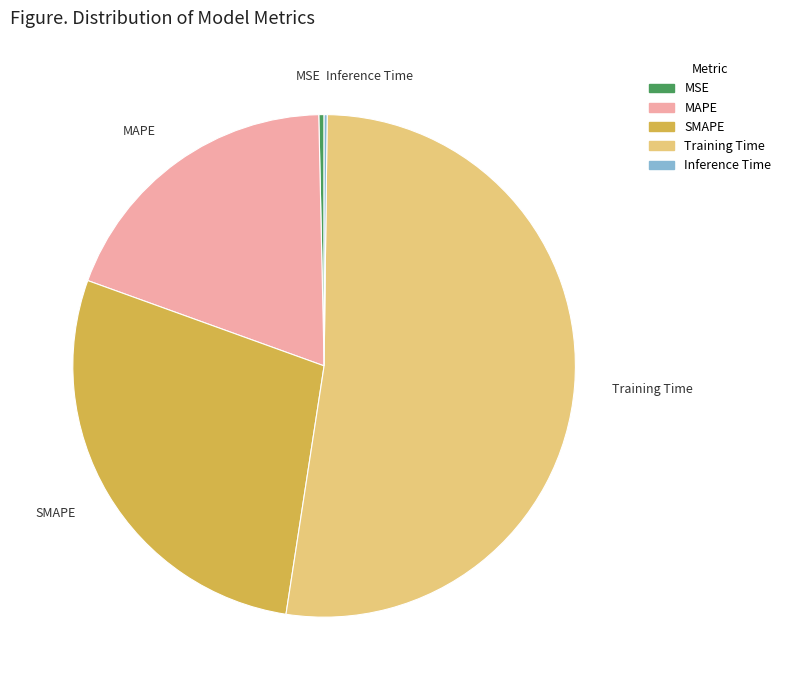

Which category accounts for the majority?

Training Time